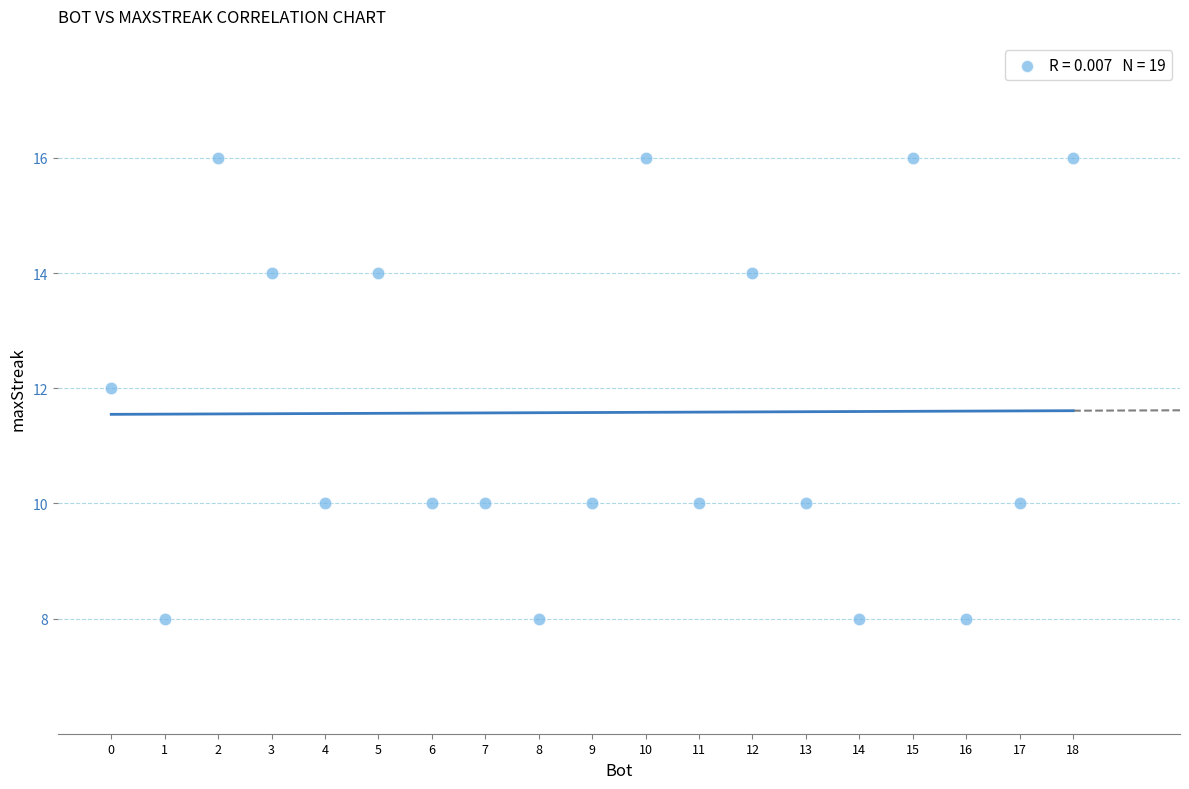

What is the range of X values (max minus min)?

18